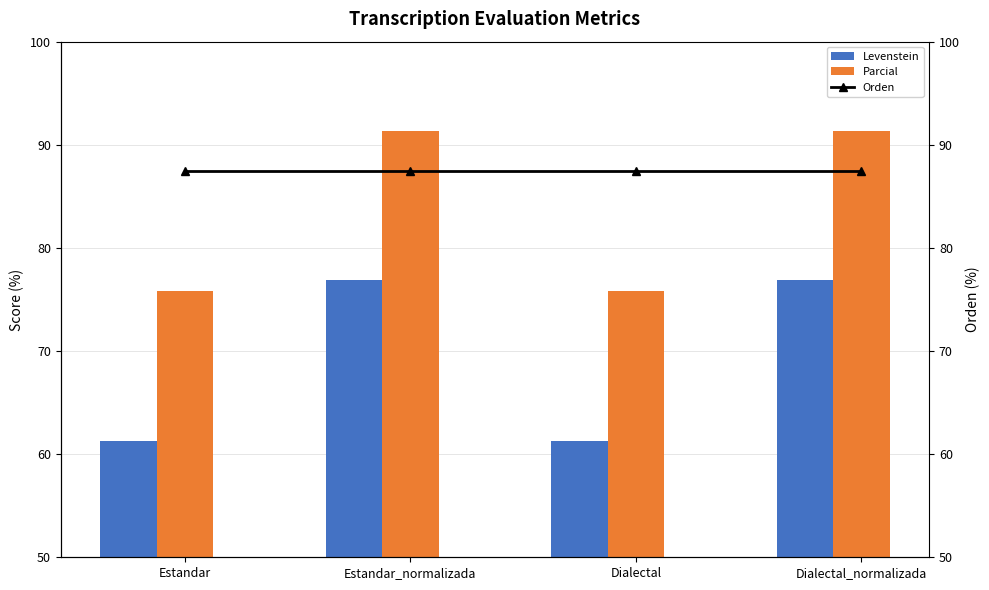

At which category does the chart reach its minimum across all series?

Estandar